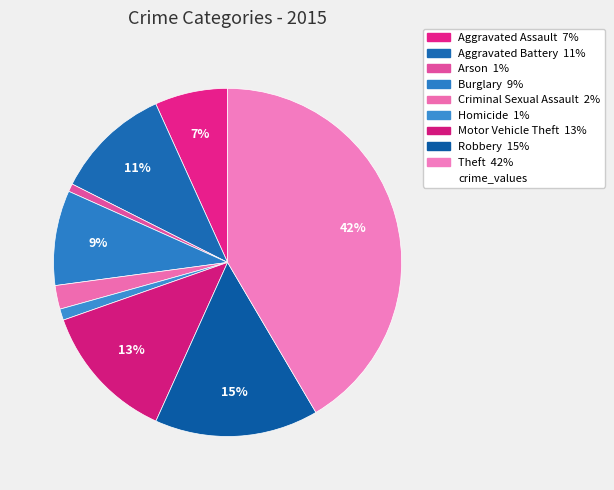

Rank the categories by value from highest to lowest.

Theft, Robbery, Motor Vehicle Theft, Aggravated Battery, Burglary, Aggravated Assault, Criminal Sexual Assault, Homicide, Arson